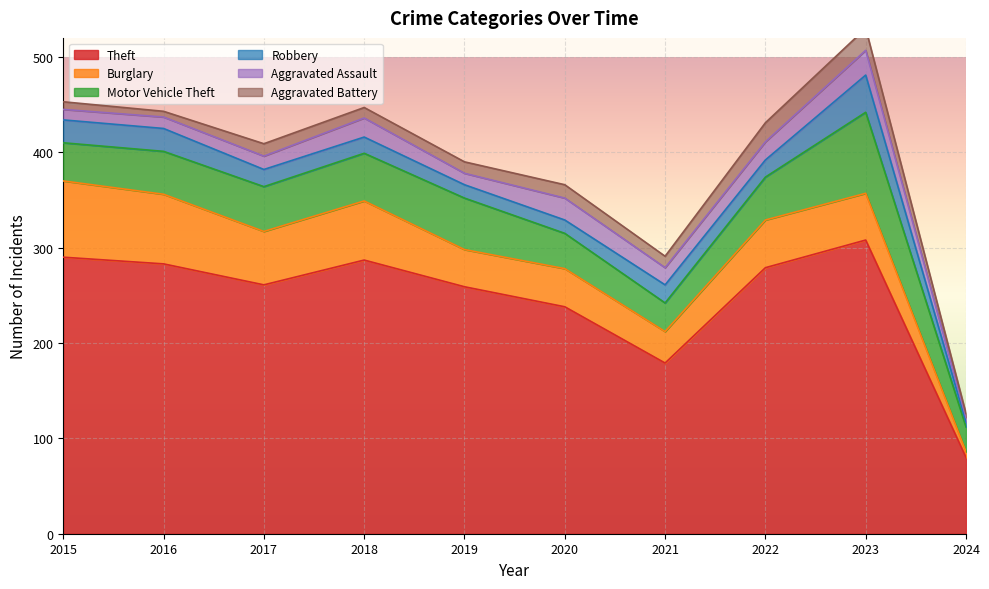

Between 2021 and 2022, which series saw the biggest shift?

Theft